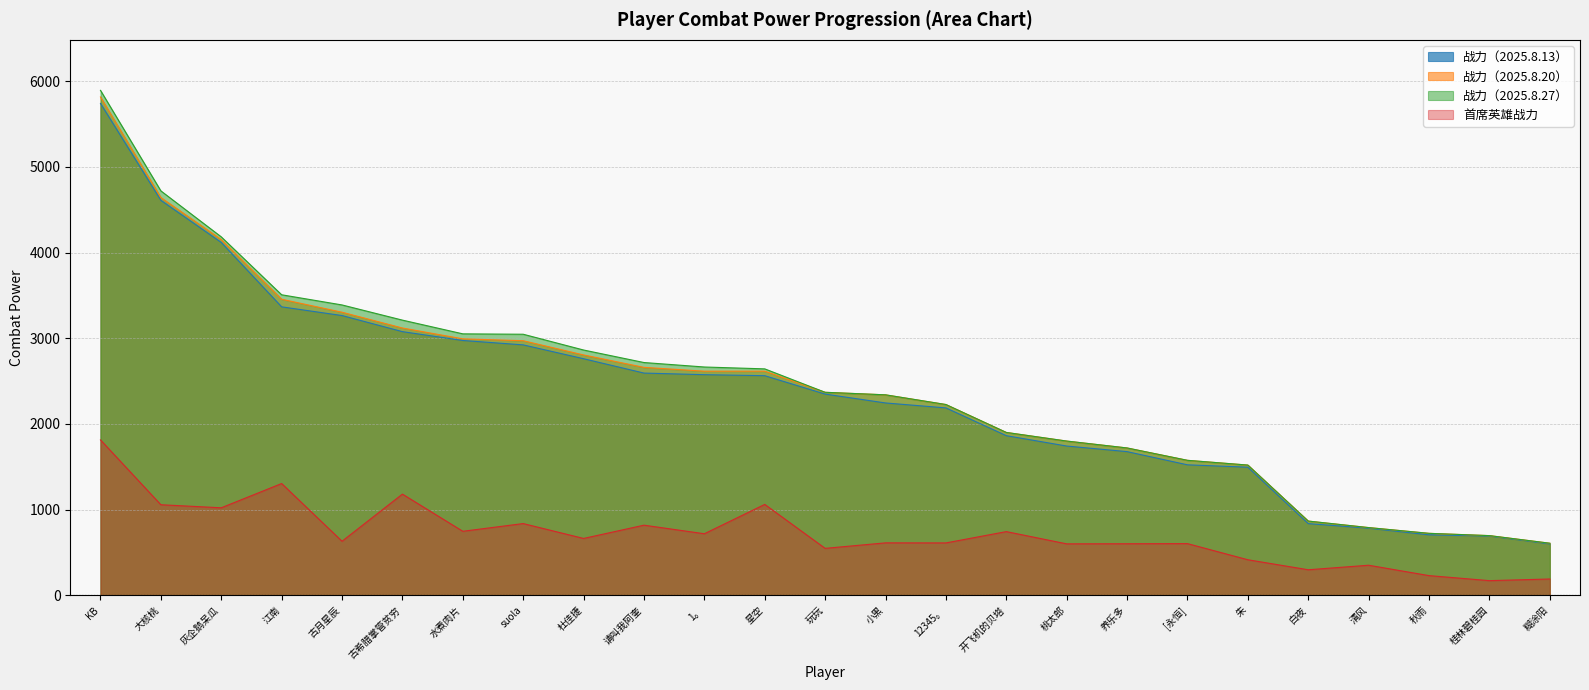

Reading left to right, what are all the values shown in this chart?

战力（2025.8.13）: 5740.8	4610.1	4118.6	3367.0	3265.5	3077.6	2974.5	2923.2	2761.7	2594.2	2575.4	2563.7	2348.9	2245.5	2187.8	1863.6	1742.9	1677.5	1523.5	1495.9	837.4	784.4	706.6	693.2	601.4
战力（2025.8.20）: 5816.1	4642.4	4152.1	3455.7	3304.3	3120.2	2993.5	2971.8	2805.7	2660.8	2616.2	2616.4	2369.8	2340.2	2227.1	1901.4	1800.7	1720.3	1576.0	1520.6	867.1	791.2	724.0	697.5	608.7
战力（2025.8.27）: 5893.2	4720.1	4183.6	3507.8	3389.2	3212.1	3052.0	3047.3	2863.2	2717.2	2665.0	2643.3	2369.8	2340.2	2227.1	1901.4	1800.7	1720.3	1576.0	1520.6	867.1	791.2	724.0	697.5	608.7
首席英雄战力: 1814.5	1057.8	1022.2	1305.3	631.9	1181.9	748.1	838.1	664.5	819.4	719.3	1061.8	548.9	613.0	612.3	744.3	601.4	602.6	604.2	415.9	299.1	351.9	230.8	172.1	191.4